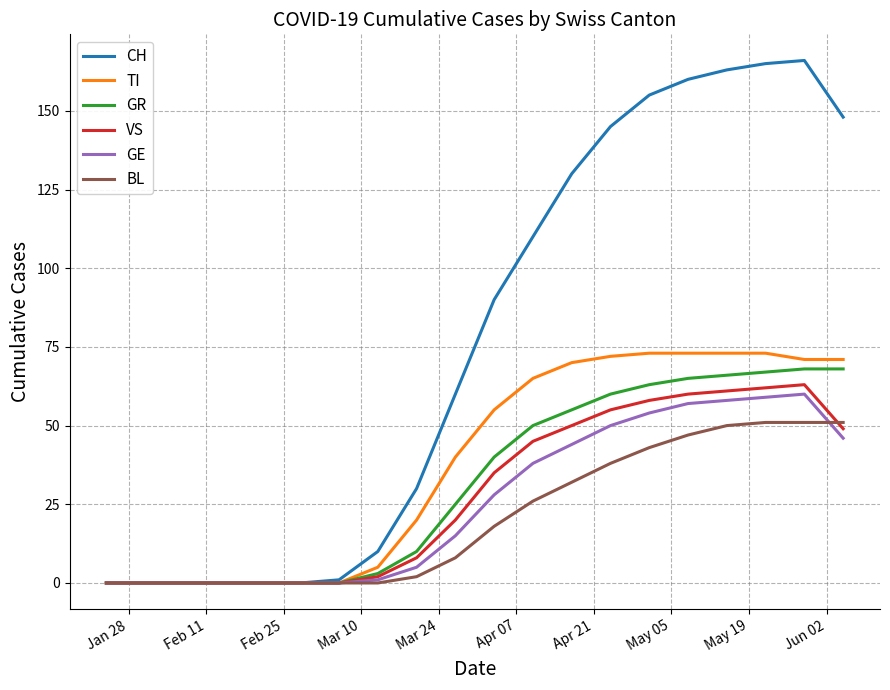

What are all the series names shown in the legend?

CH, TI, GR, VS, GE, BL